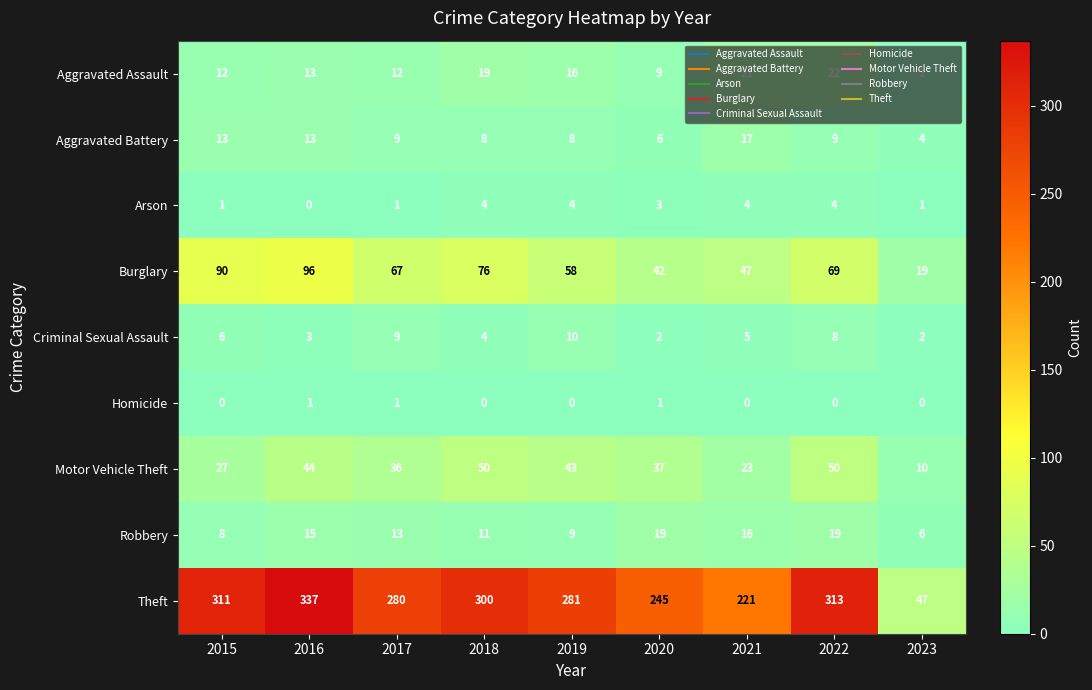

Which series changed the most between 2017 and 2020?

Theft